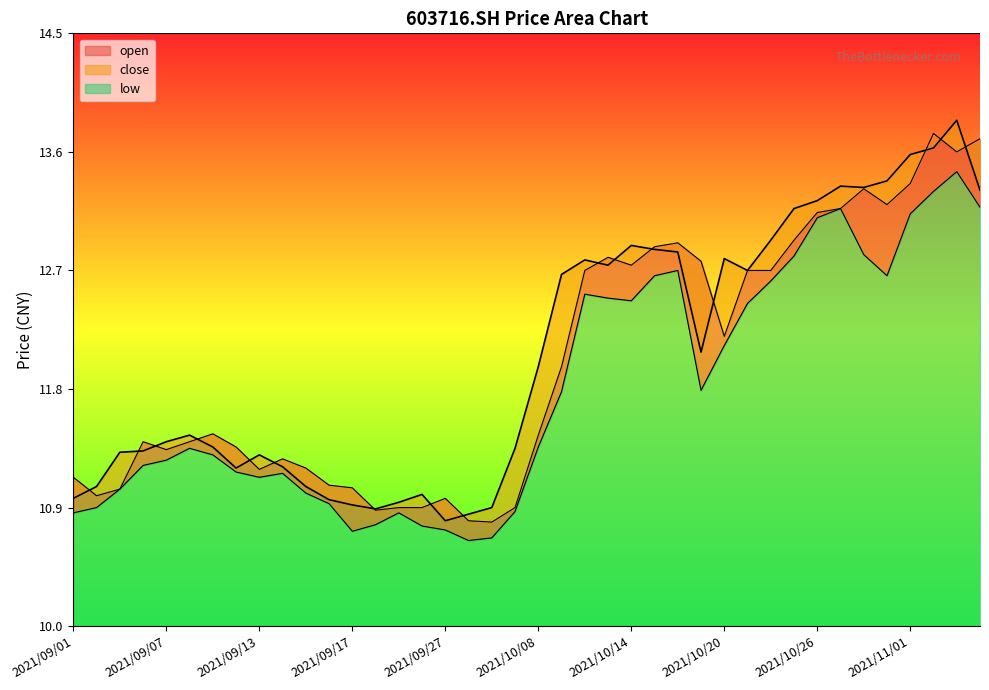

What is the total value across all series at 2021/11/03?

40.9